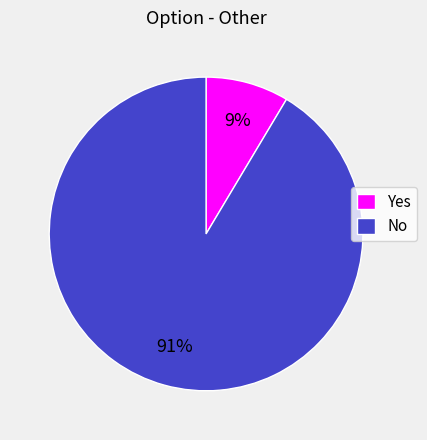

To the nearest percent, what portion does Yes represent?

9%